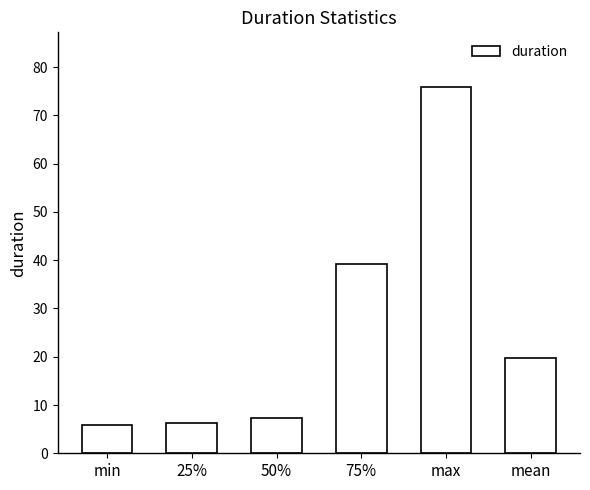

What is the maximum value shown in the chart?

75.8